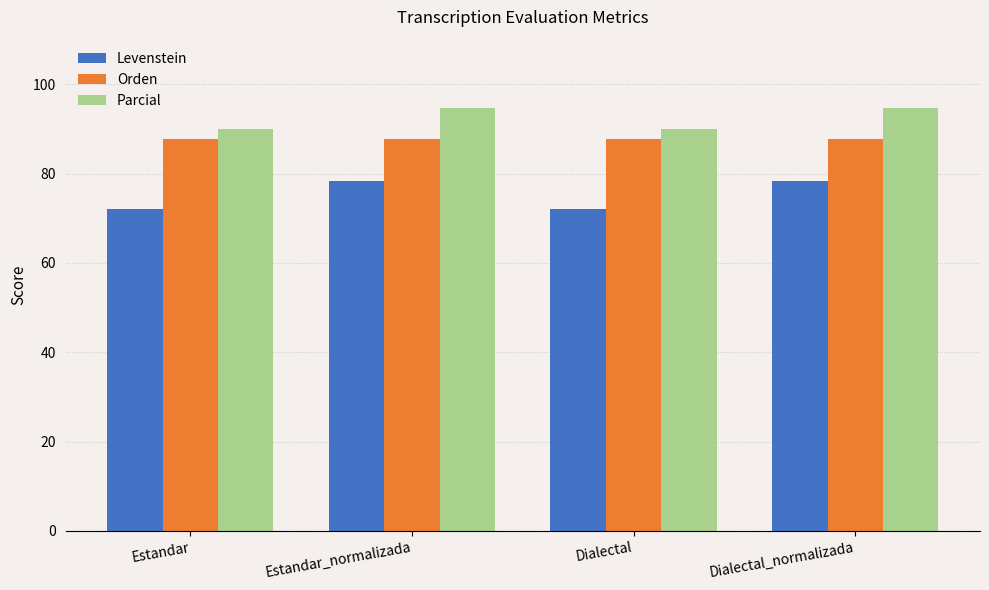

What position from the left is Dialectal_normalizada?

4